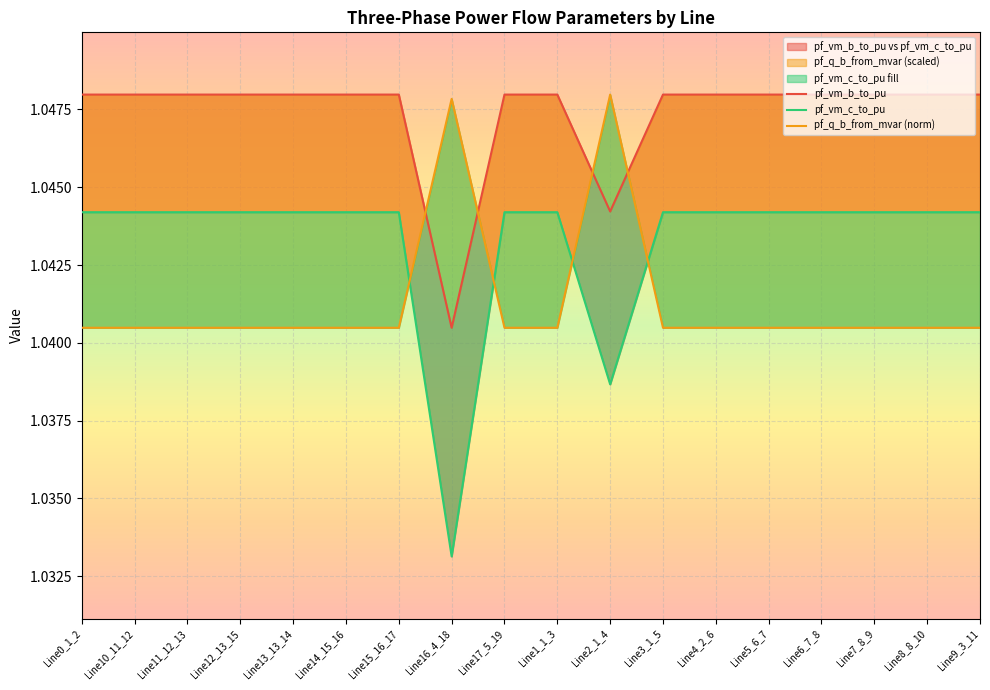

What is the label of the 9th point from the left?

Line17_5_19